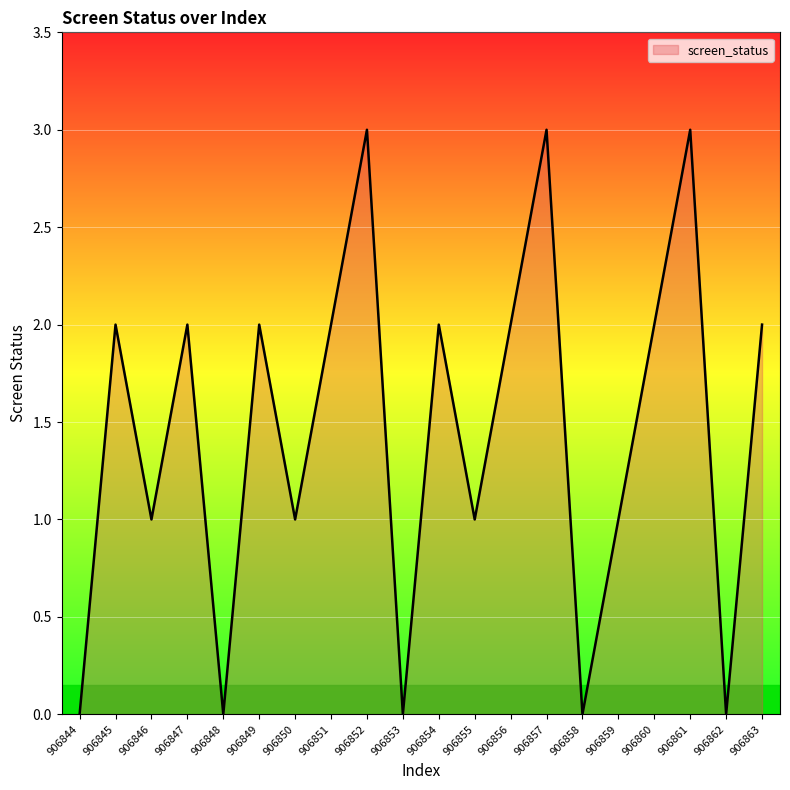

True or false: the data shows 0 at 906858.

True